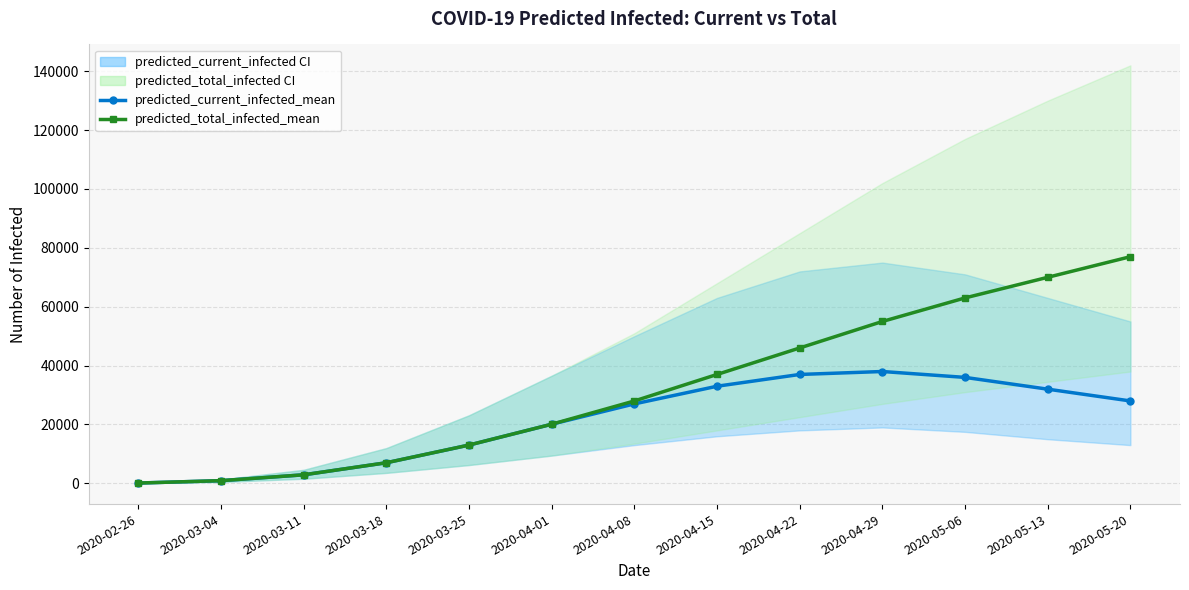

Which category has the lowest value in the predicted_total_infected_mean series?

2020-02-26